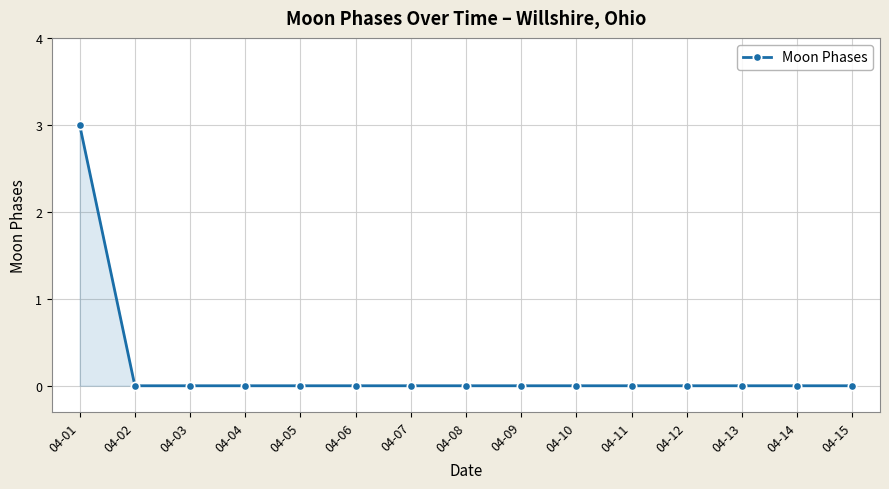

What is the sum of all values?

3